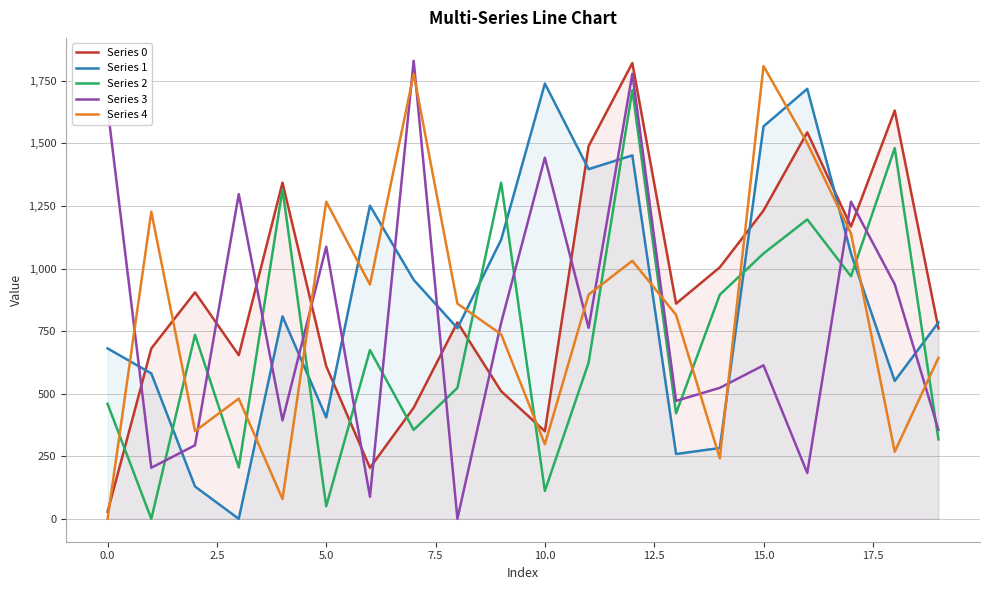

At how many categories does at least one series exceed 128?

20